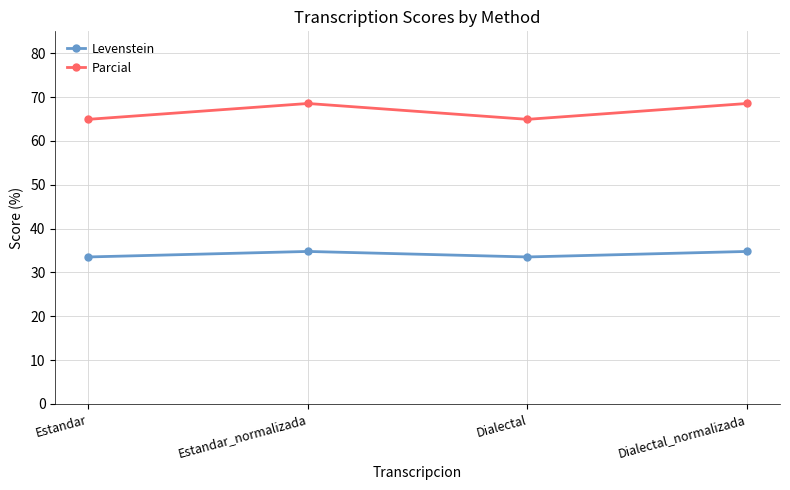

What is the maximum value shown in the chart?

68.5